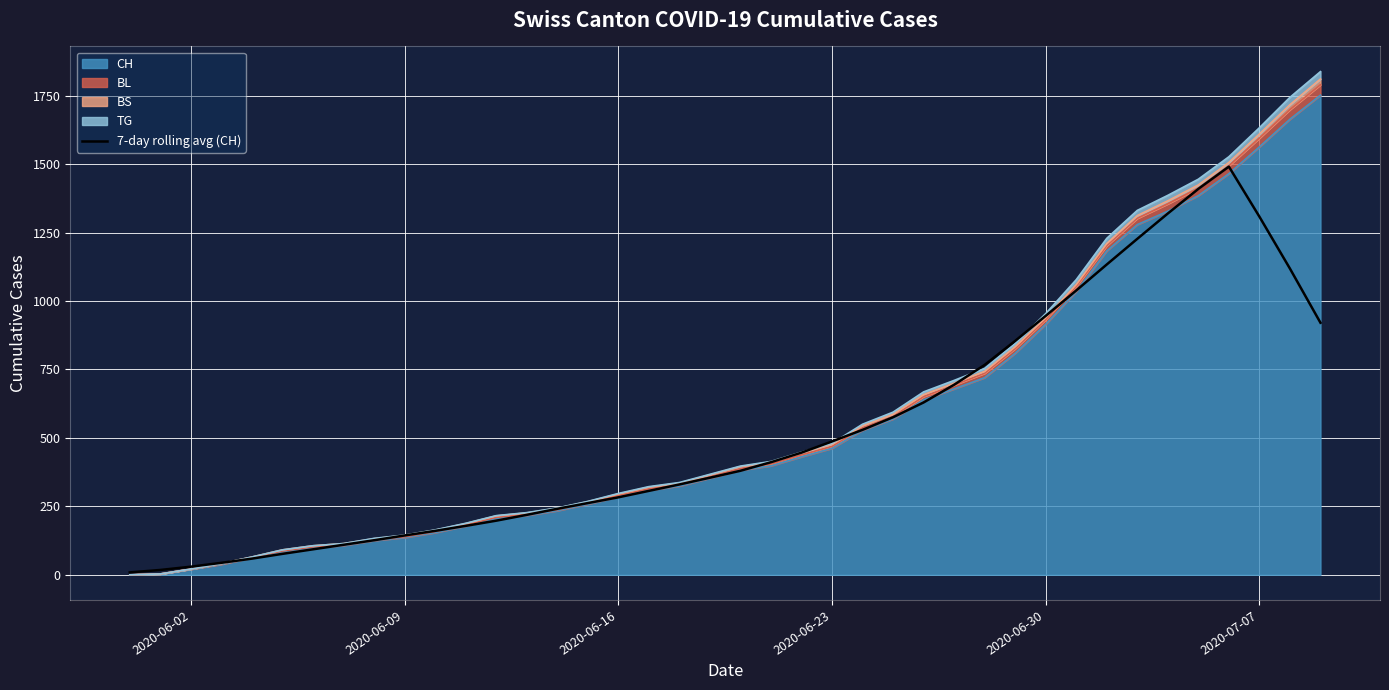

Reading left to right, what are all the values shown in this chart?

8.7	17.6	29.6	43.7	59.0	76.4	93.0	109.6	126.1	143.6	160.4	178.6	197.6	218.9	241.0	261.9	282.9	306.4	329.9	354.6	379.9	411.1	446.1	487.0	529.4	575.4	629.4	694.1	766.6	854.3	945.7	1038.4	1133.4	1227.1	1319.7	1409.6	1490.9	1308.1	1118.4	920.6